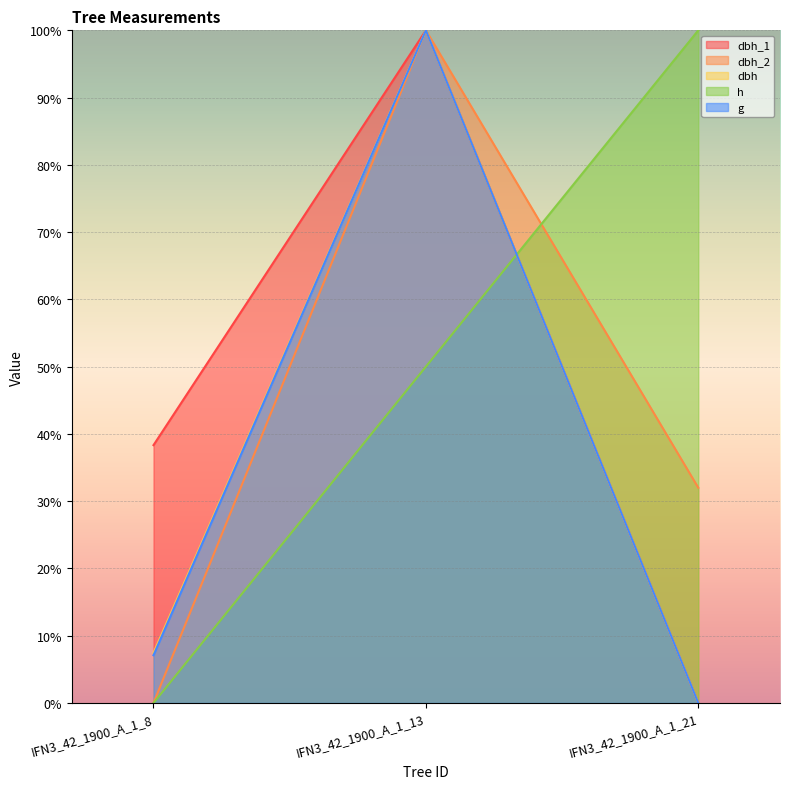

Reading left to right, what are all the values shown in this chart?

dbh_1: 38.3	100.0	0.0
dbh_2: 0.0	100.0	32.0
dbh: 7.4	100.0	0.0
h: 0.0	50.0	100.0
g: 7.1	100.0	0.0